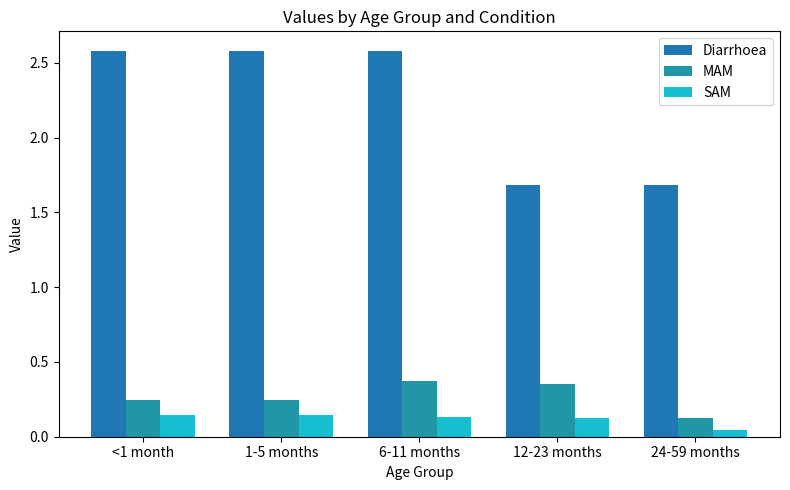

What position from the right is 1-5 months?

4